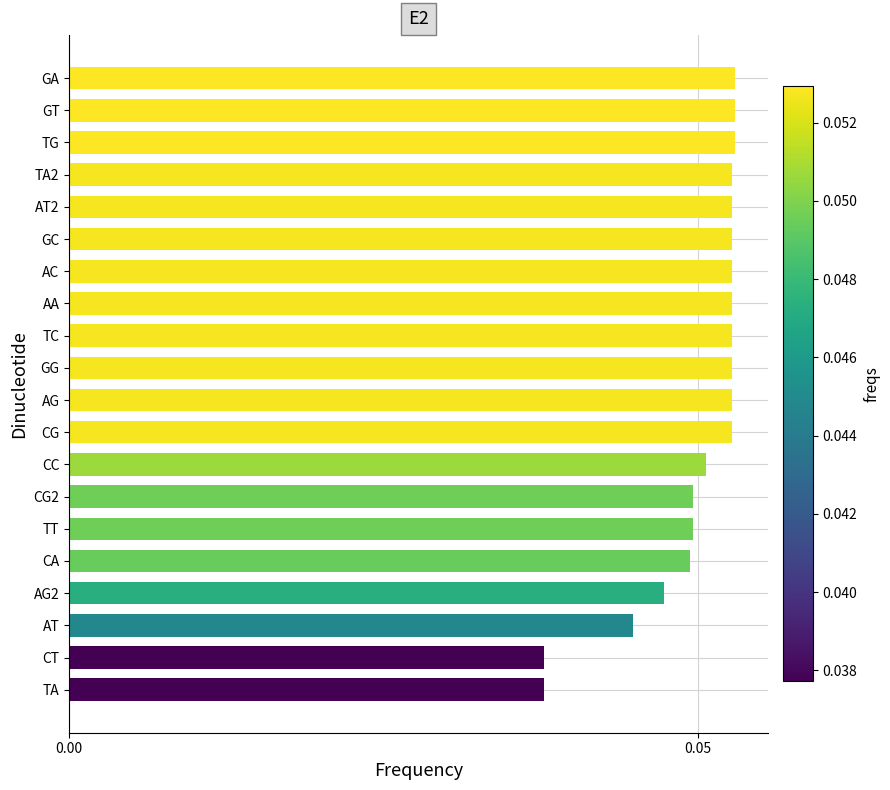

How many values are between 0 and 1?

20